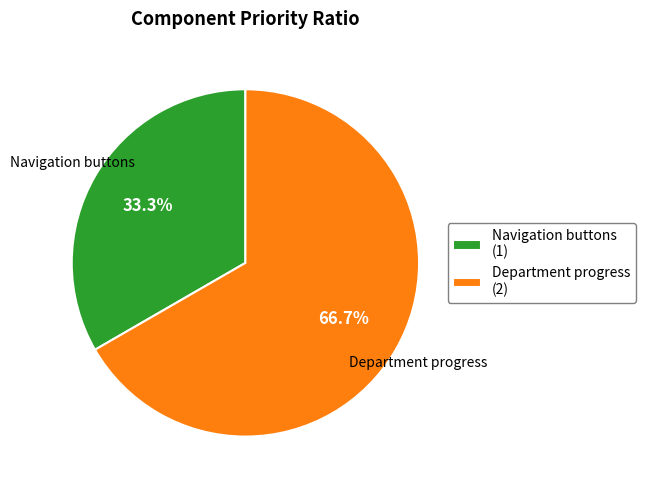

Which slice is the largest?

Department progress